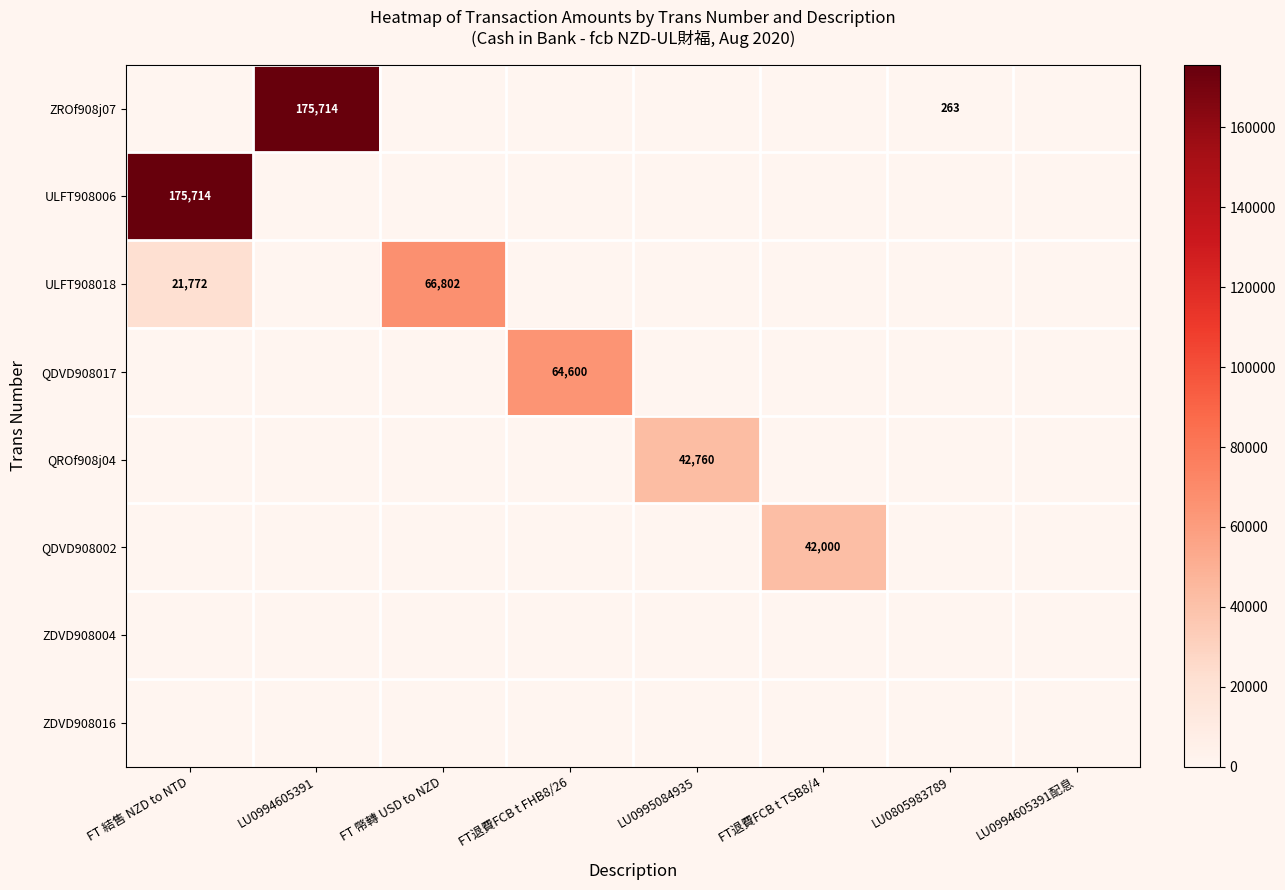

Where is ULFT908018 nearest to the value 33400?

FT 結售 NZD to NTD